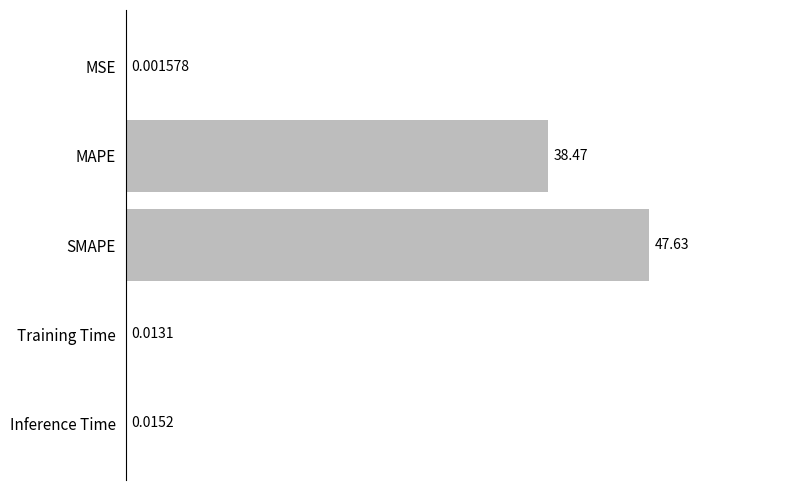

What is the sum of the values at Training Time and SMAPE?

47.6